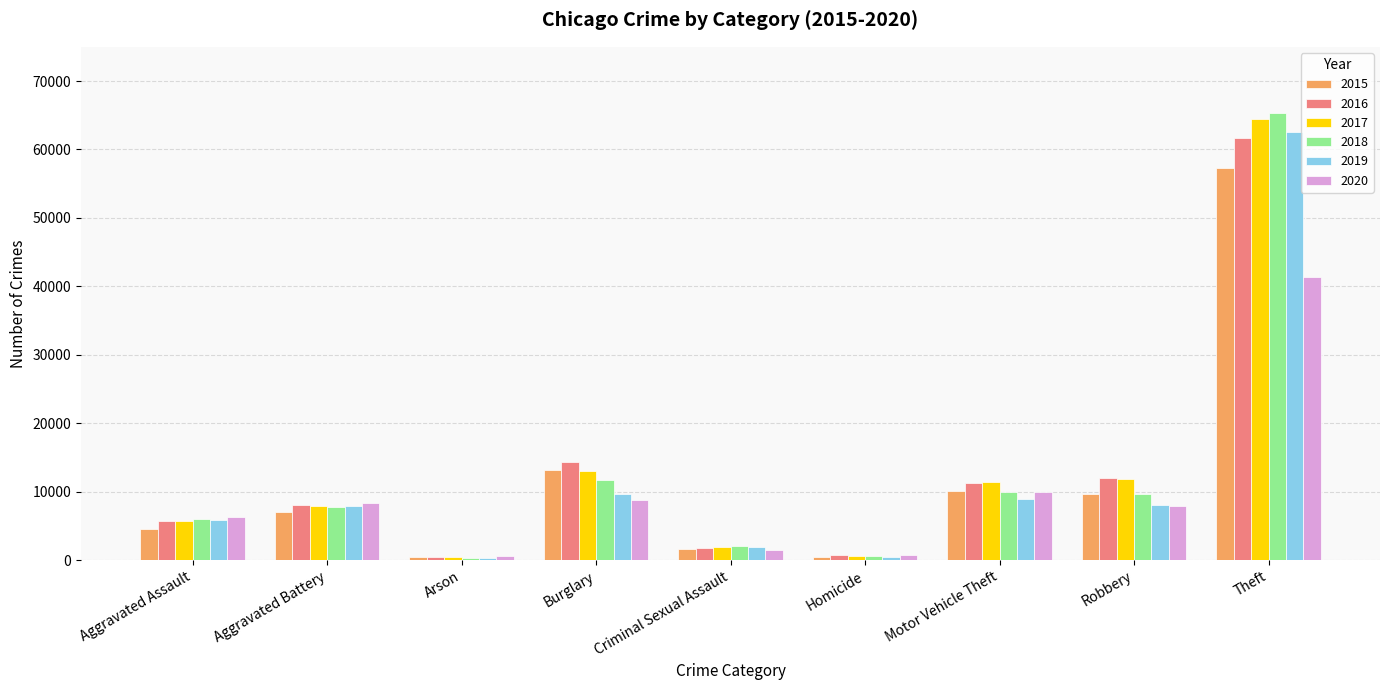

Are the bars horizontal?

No